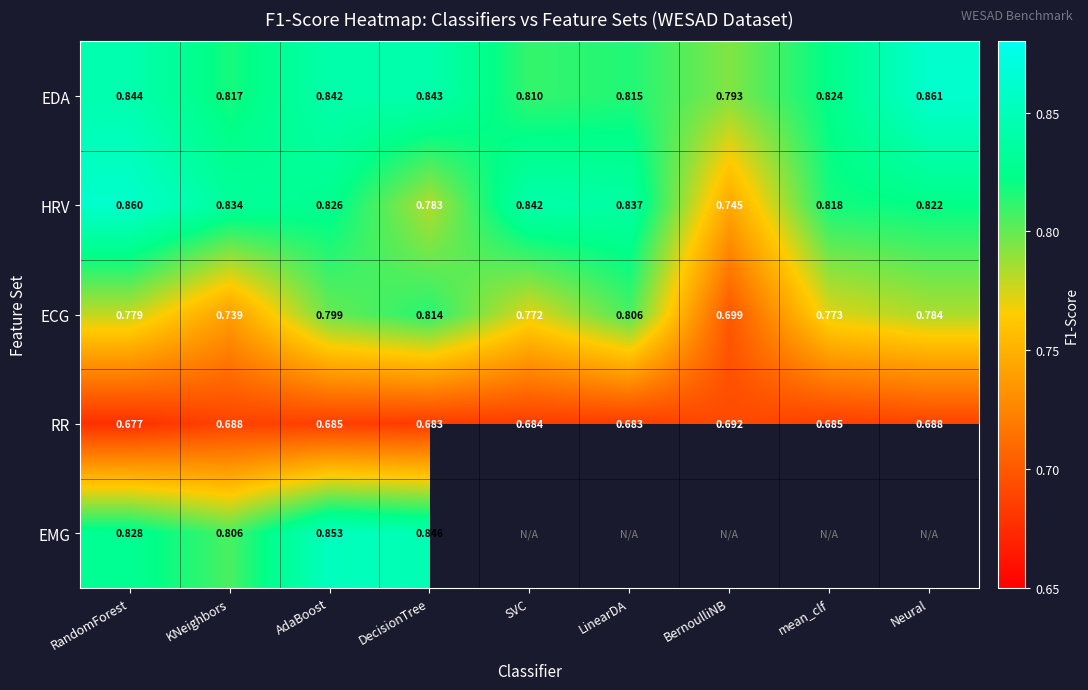

Which category has the lowest value in the HRV series?

BernoulliNB